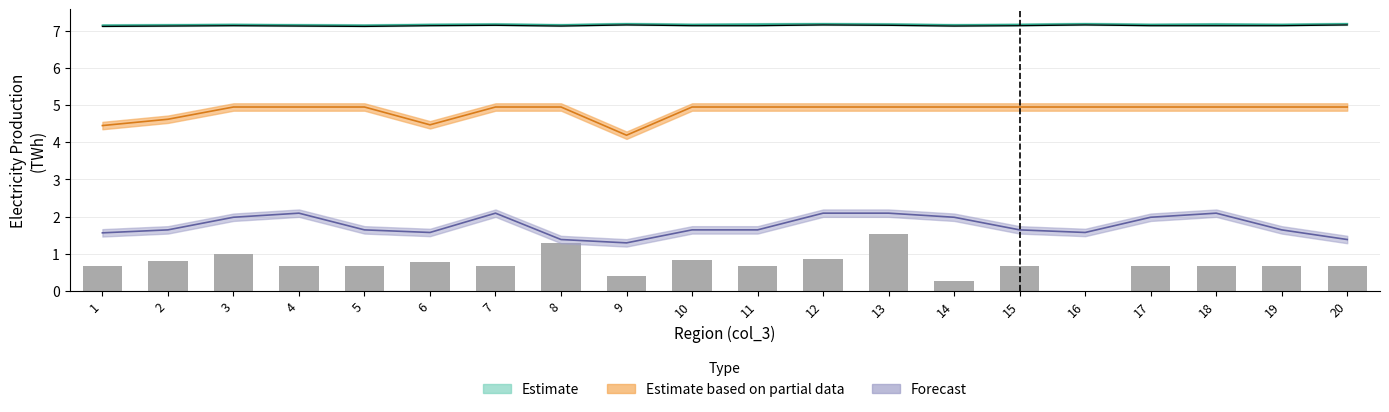

Reading left to right, transcribe all the data shown in this chart.

1=0.7	2=0.8	3=1.0	4=0.7	5=0.7	6=0.8	7=0.7	8=1.3	9=0.4	10=0.8	11=0.7	12=0.9	13=1.5	14=0.3	15=0.7	16=0.0	17=0.7	18=0.7	19=0.7	20=0.7